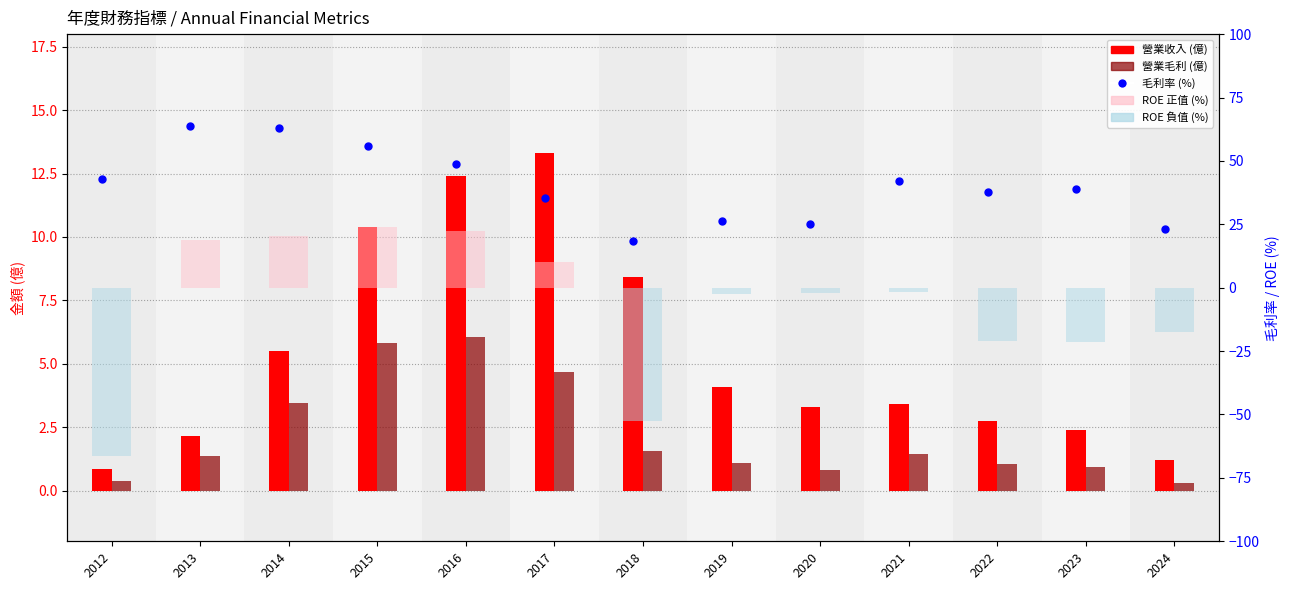

Which series contains the lowest Y value?

ROE (負值)